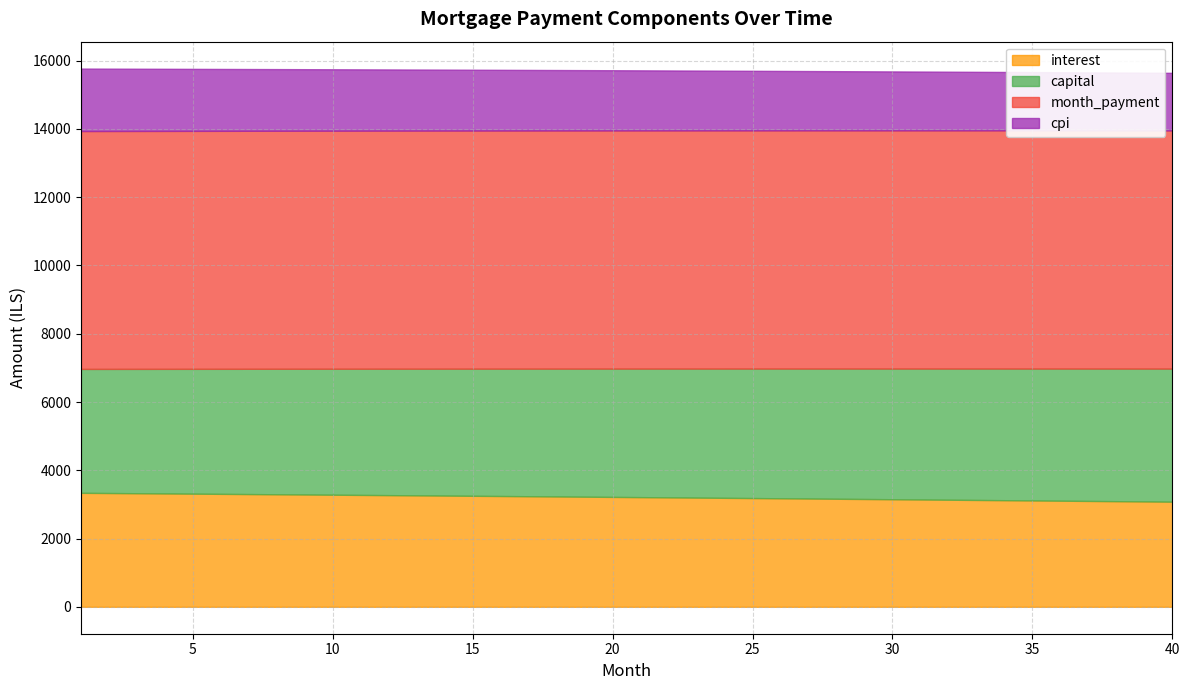

True or false: opening_balance and interest cross at least once.

False